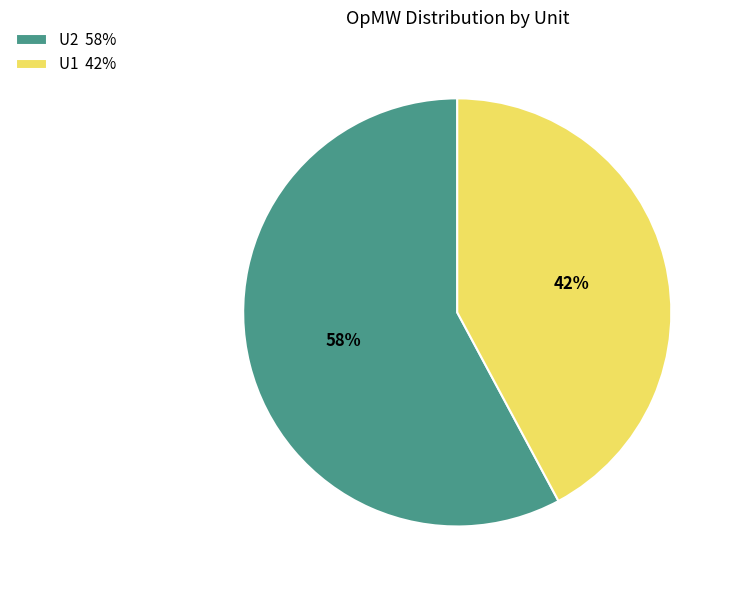

Which slice is the smallest?

U1